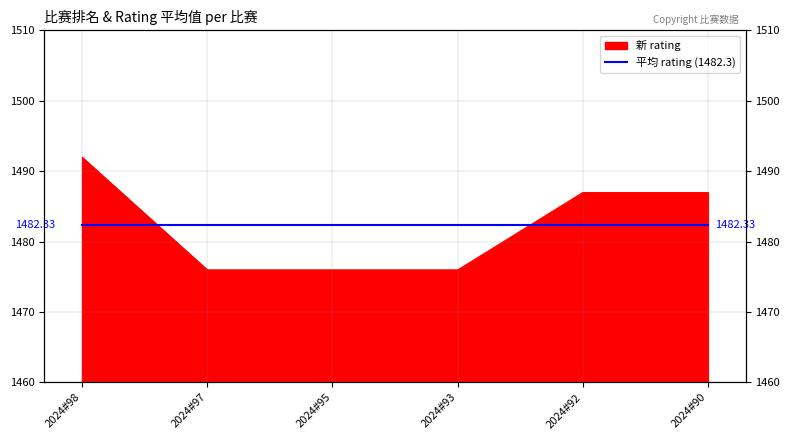

The value at 2024#92 is 687. True or false?

False